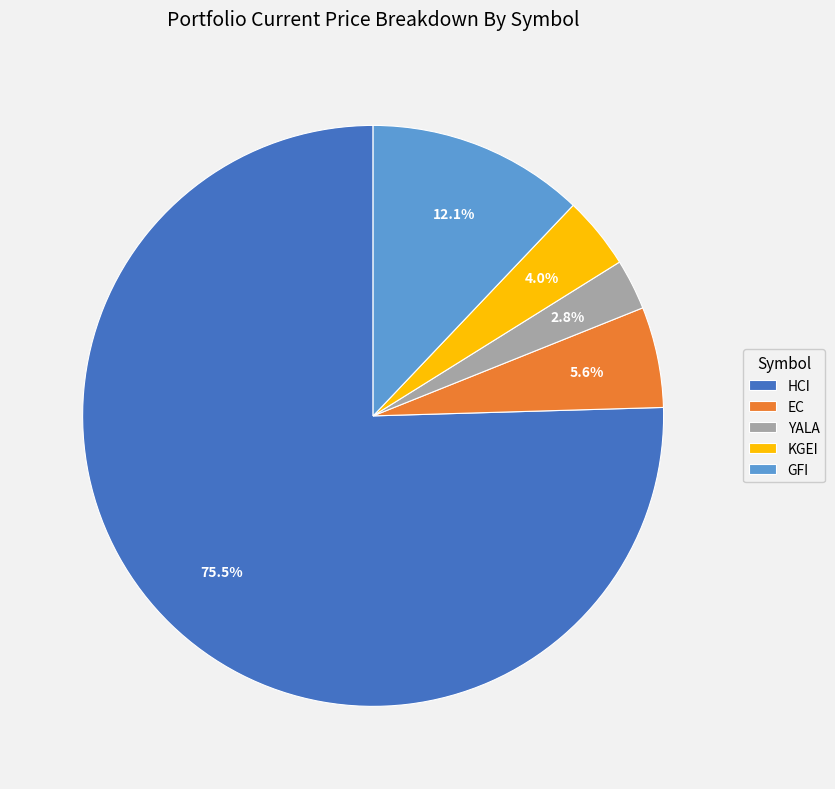

How many segments does this pie chart have?

5